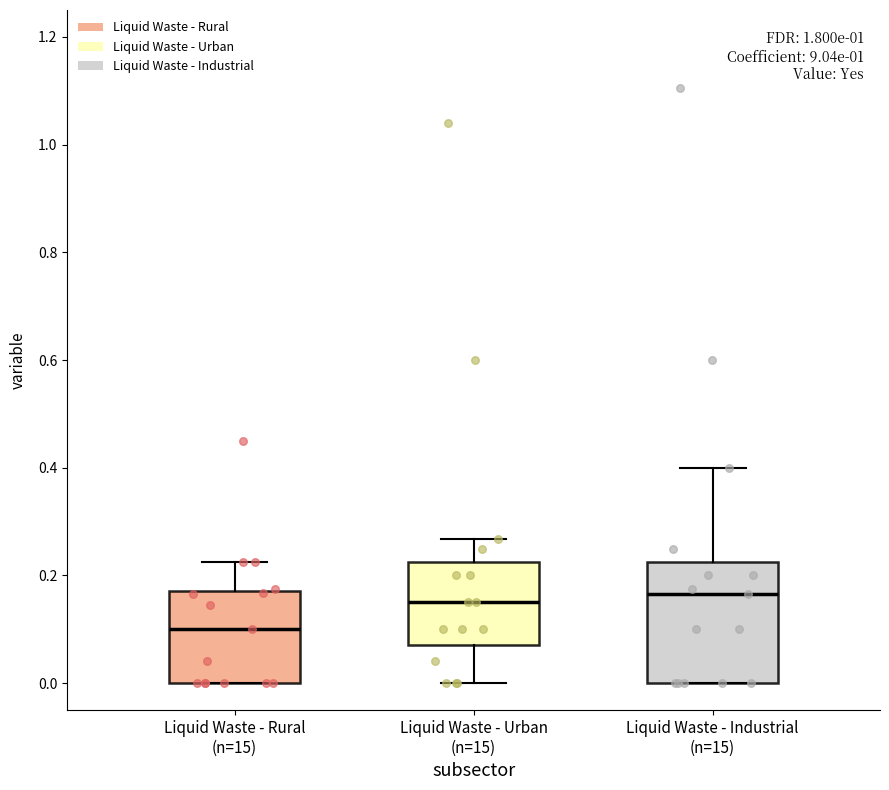

Which box is the tallest, from its lower edge to its upper edge?

Liquid Waste - Industrial (n=15)